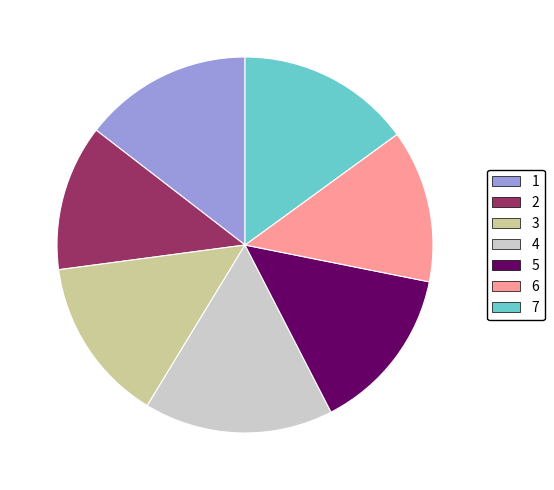

The 6 slice represents 26% of the pie. True or false?

False